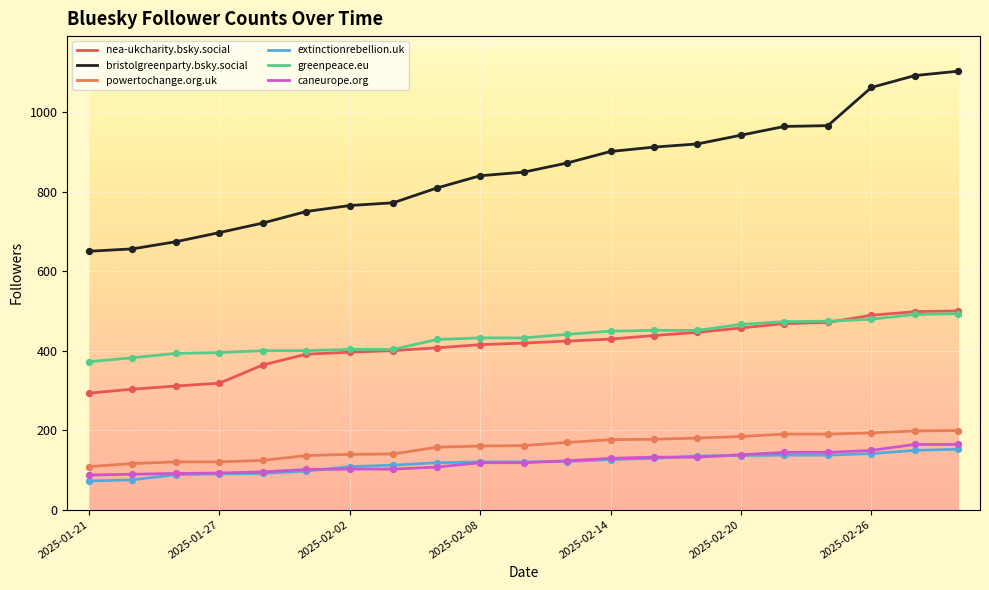

Is this an area chart (filled region under the line)?

No